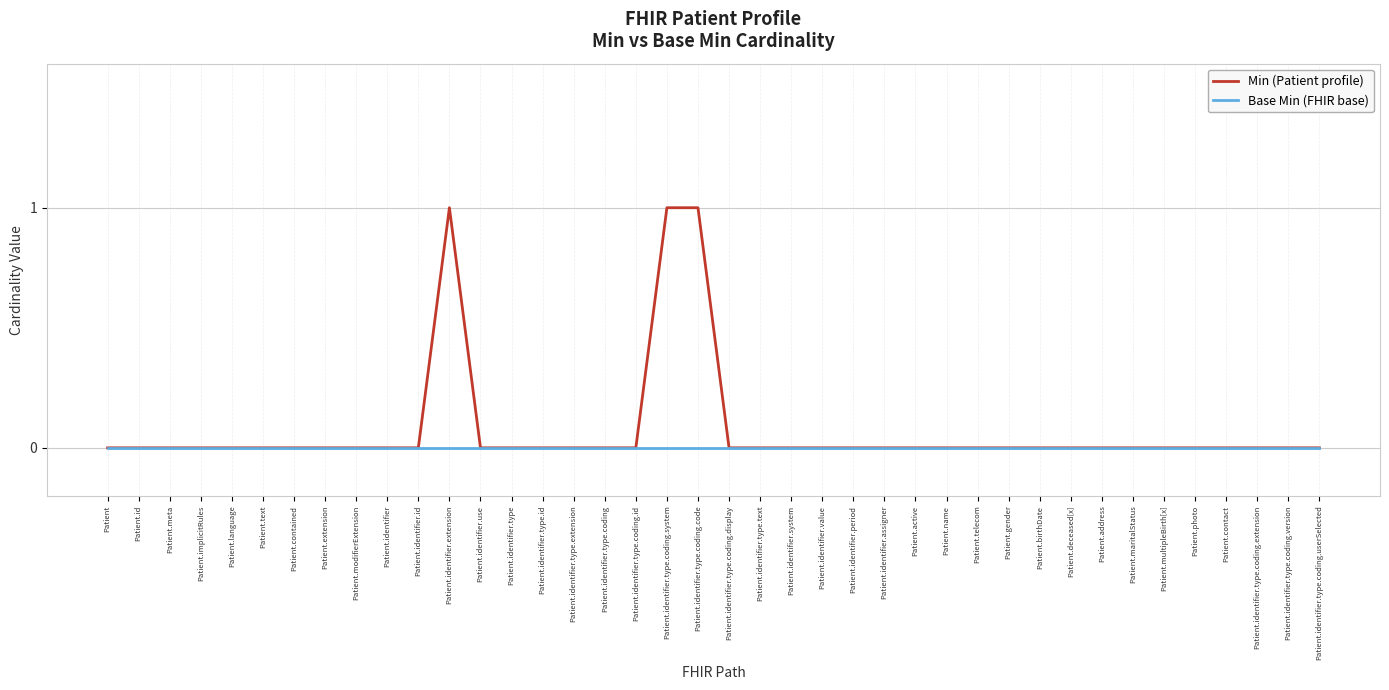

List the series in order of their overall mean, highest first.

Min (Patient profile), Base Min (FHIR base)